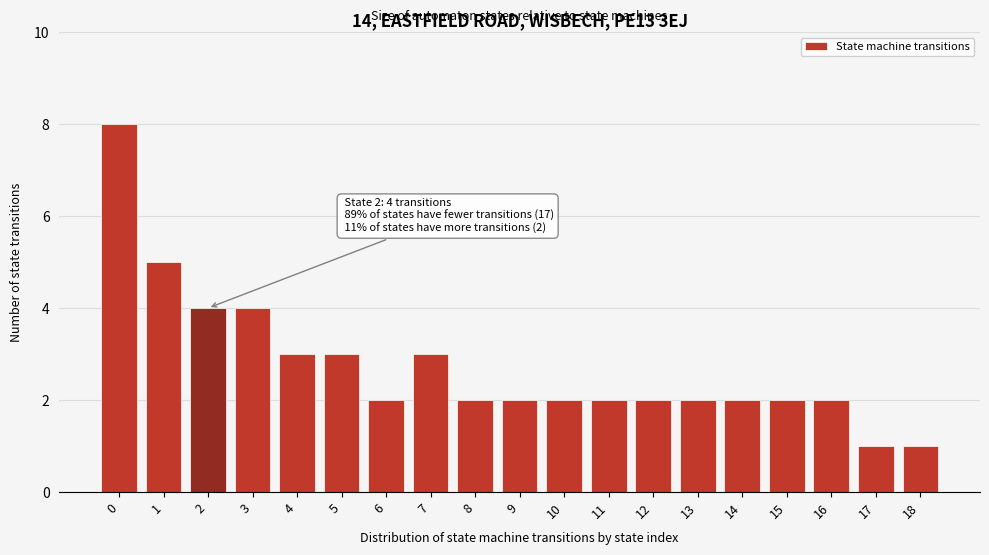

Reading right to left, transcribe all the data shown in this chart.

18=1	17=1	16=2	15=2	14=2	13=2	12=2	11=2	10=2	9=2	8=2	7=3	6=2	5=3	4=3	3=4	2=4	1=5	0=8